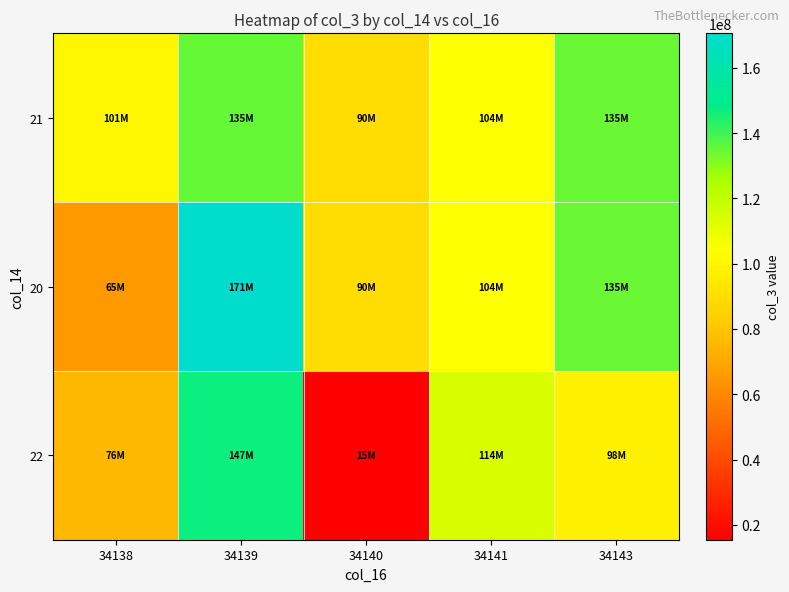

Rank the series by their maximum value, from highest to lowest.

20, 22, 21